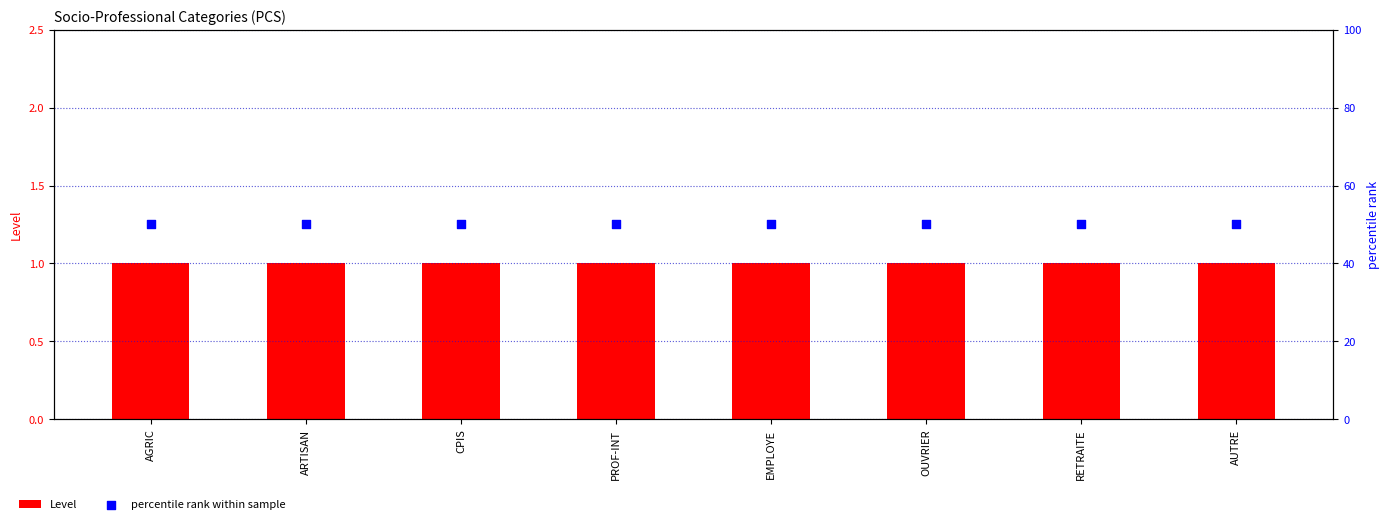

Which series has the widest spread of Y values?

Level